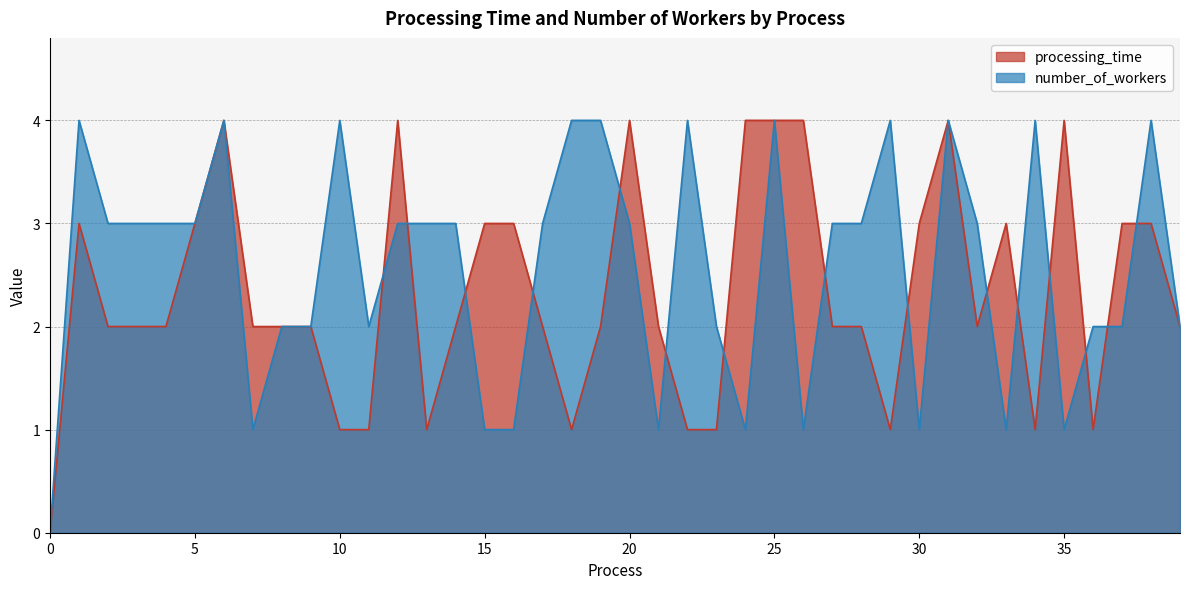

Between 15 and 16, which is larger?

15